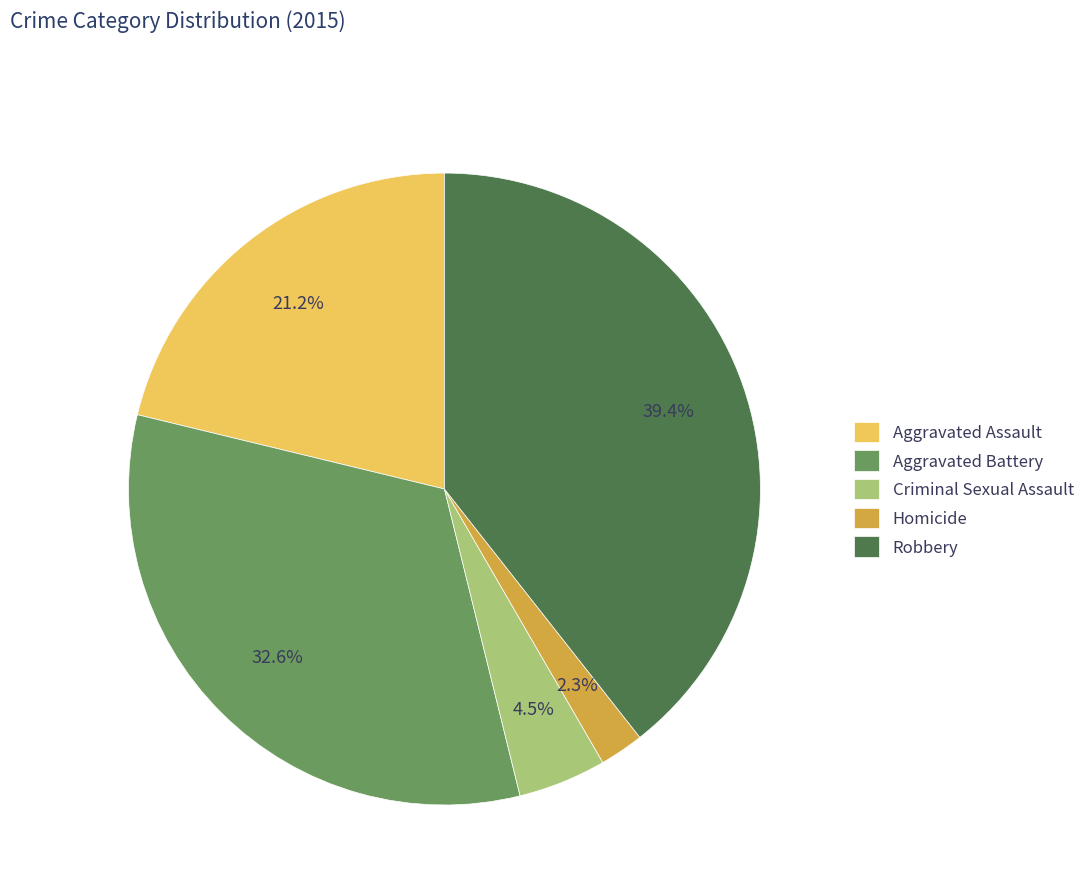

What percentage do Homicide and Aggravated Assault together represent?

23.5%